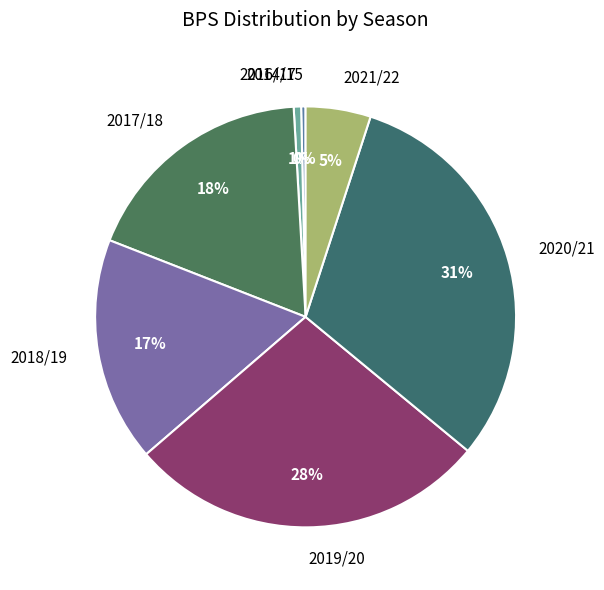

How many segments does this pie chart have?

7